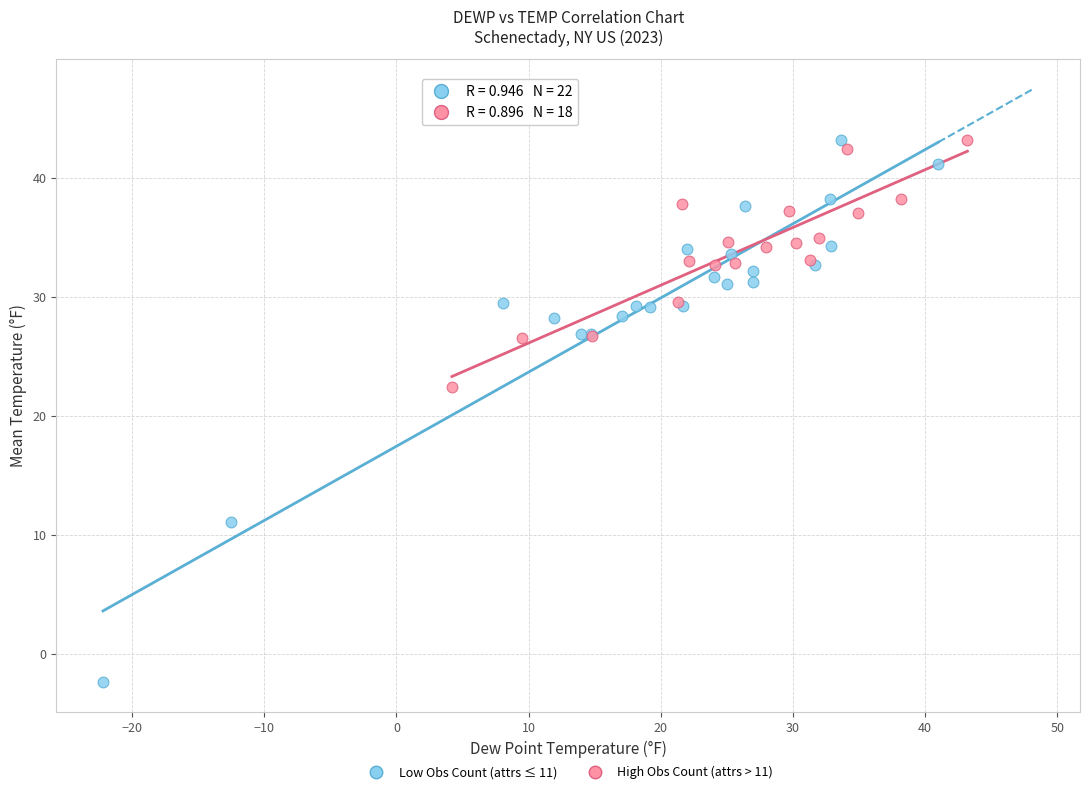

Which series has the widest spread of Y values?

Low Obs Count (attrs ≤ 11)